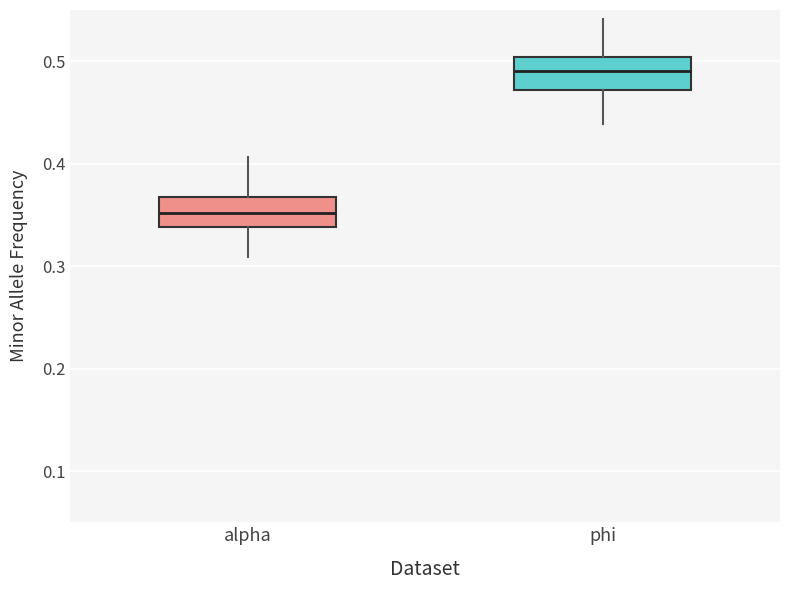

Reading left to right, transcribe this box plot: for each box, give where its median line is, the range the box spans, and where its two whiskers end, as read against the y-axis. The values are not printed on the chart, so give them approximately, as read against the axis.

alpha: median 0.35, box 0.34 to 0.37, whiskers 0.31 to 0.41
phi: median 0.49, box 0.47 to 0.50, whiskers 0.44 to 0.54